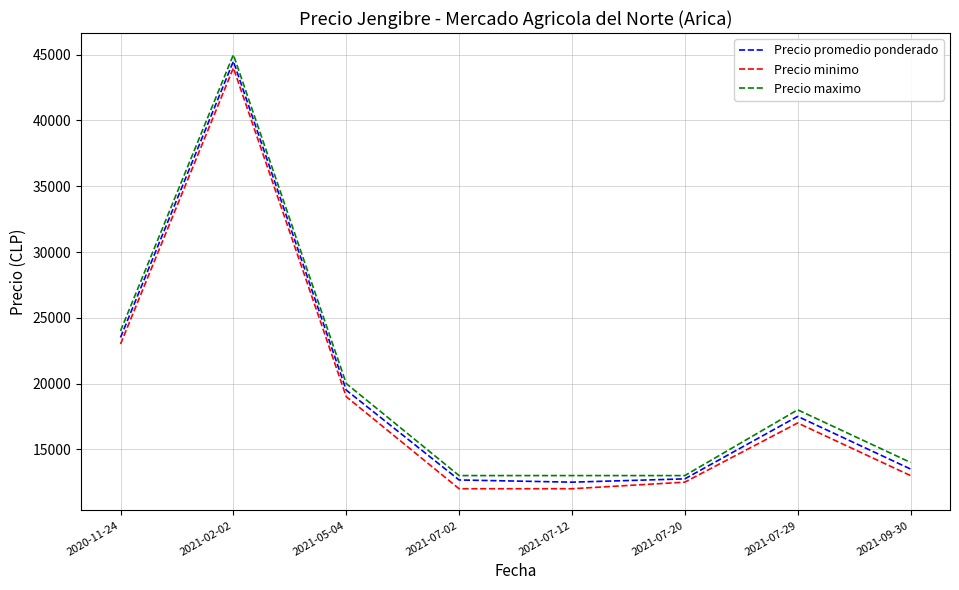

What is the total value across all series at 2021-07-12?

37500